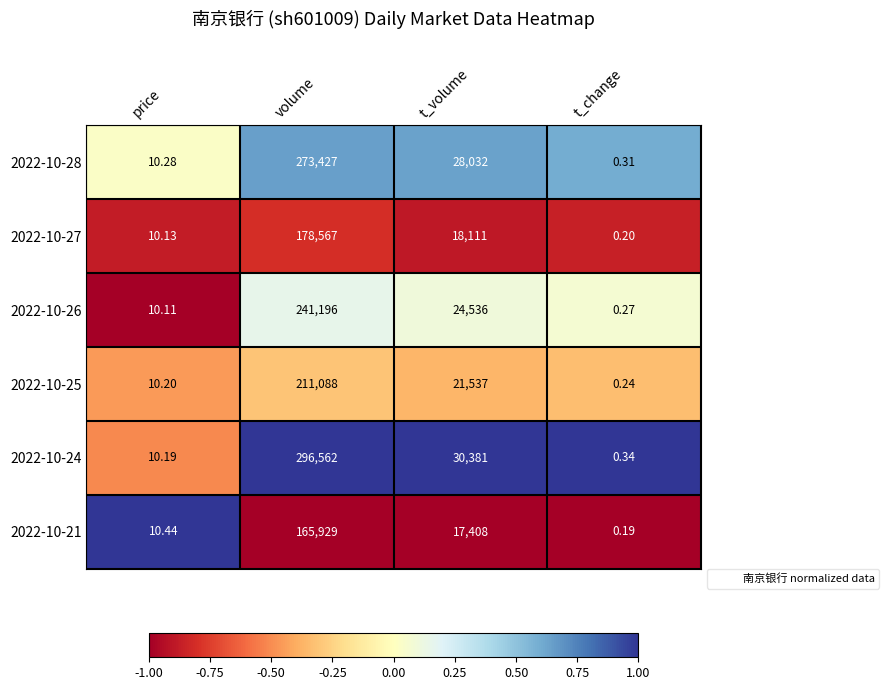

Which series has the widest spread of values?

2022-10-24